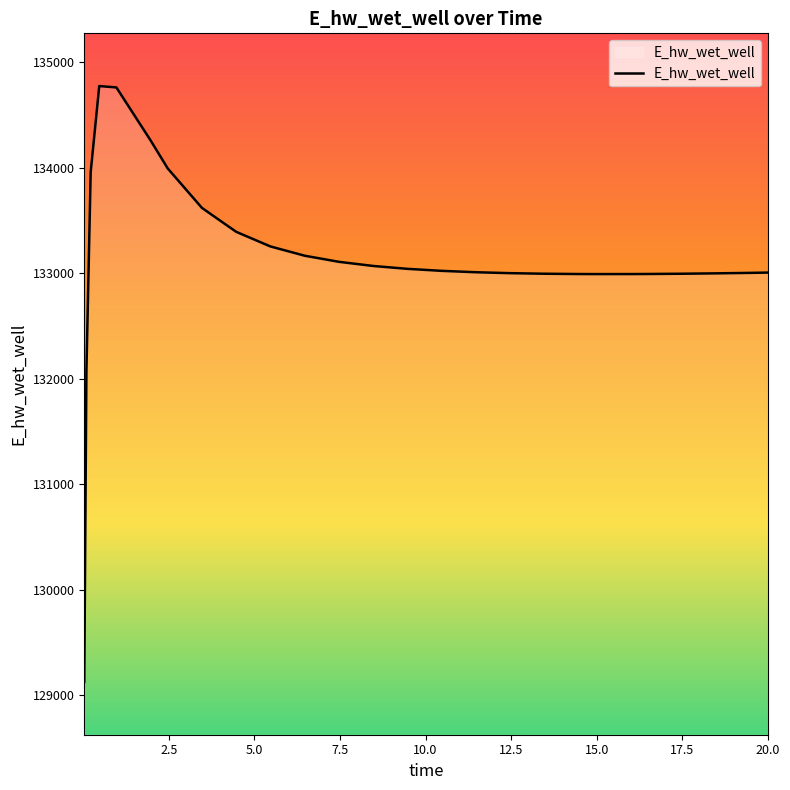

How many distinct data groups are displayed?

1